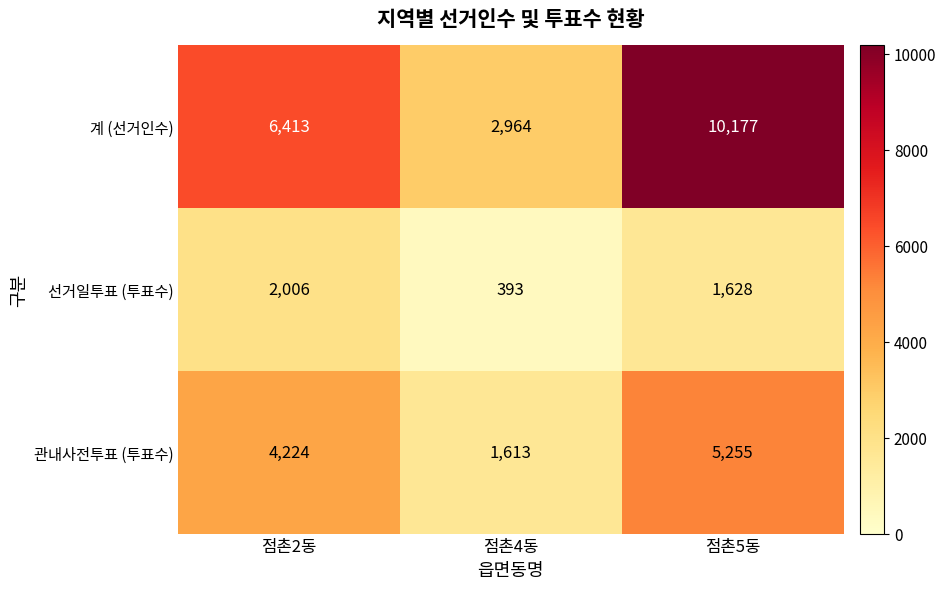

Count the number of categories in the chart.

3